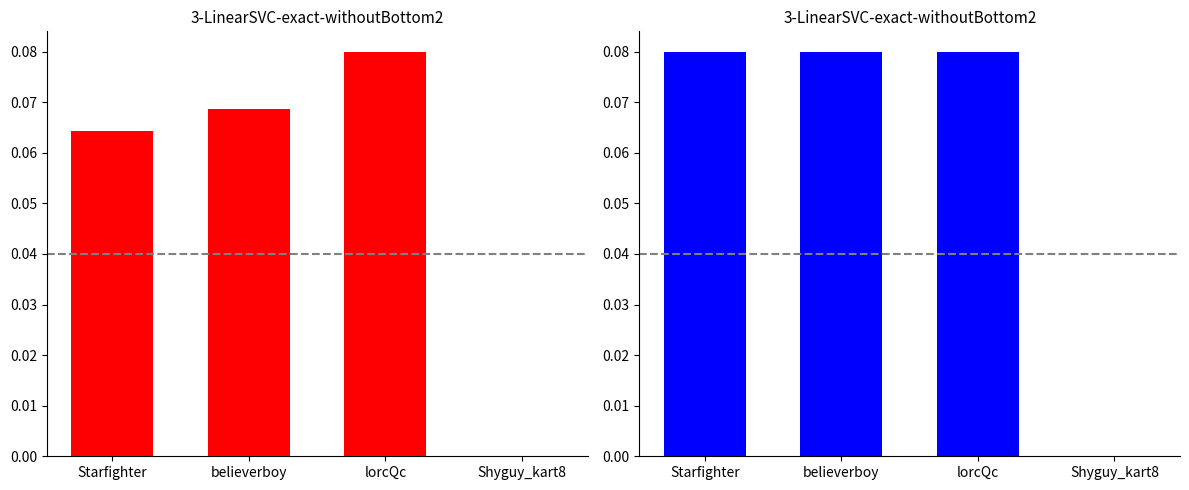

What is the label of the 1st bar from the left?

Starfighter